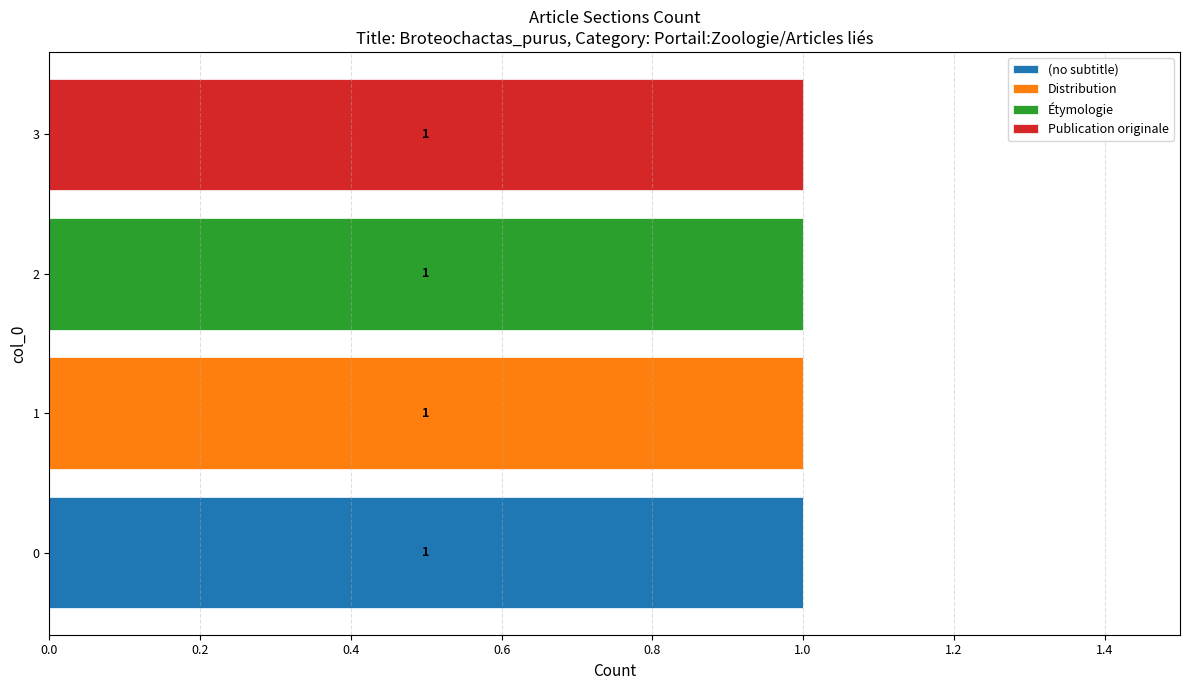

The value of (no subtitle) at 2 is -1. True or false?

False